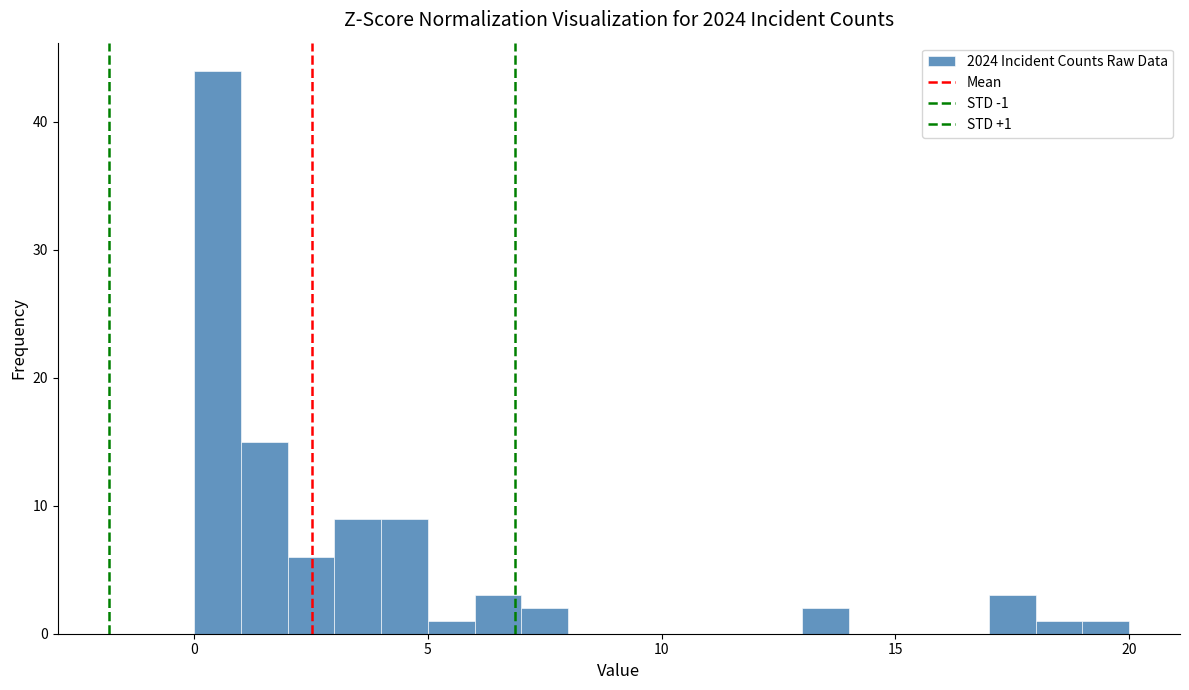

Read against the x-axis, roughly where is the centre of the tallest bar?

0.5